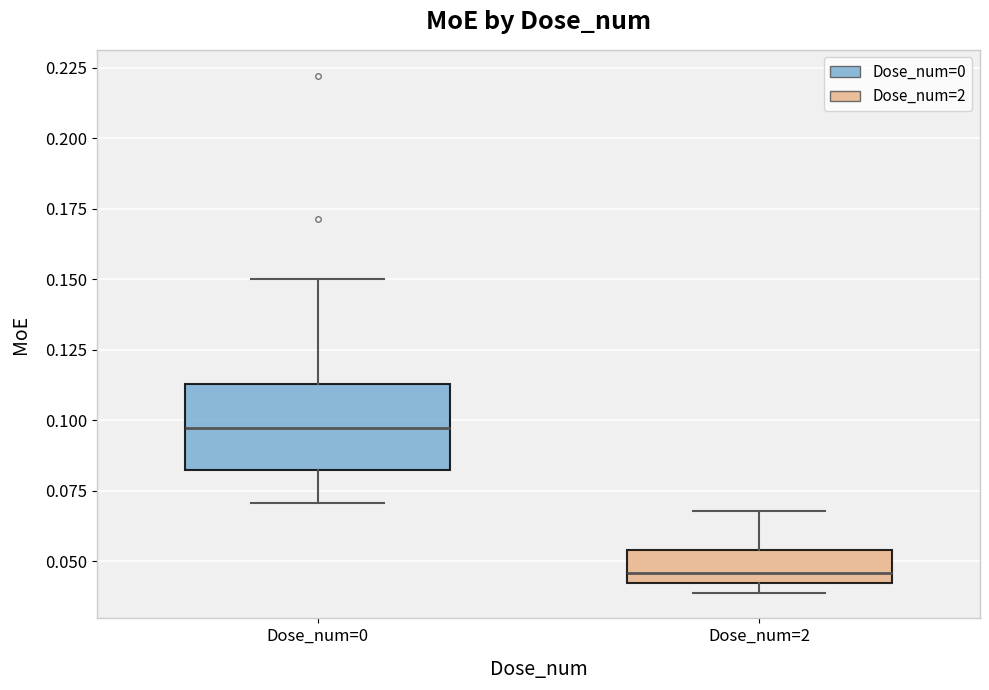

Reading left to right, transcribe this box plot: for each box, give where its median line is, the range the box spans, and where its two whiskers end, as read against the y-axis. The values are not printed on the chart, so give them approximately, as read against the axis.

Dose_num=0: median 0.095, box 0.080 to 0.115, whiskers 0.070 to 0.150
Dose_num=2: median 0.045, box 0.040 to 0.055, whiskers 0.040 (just below the box's lower edge) to 0.070